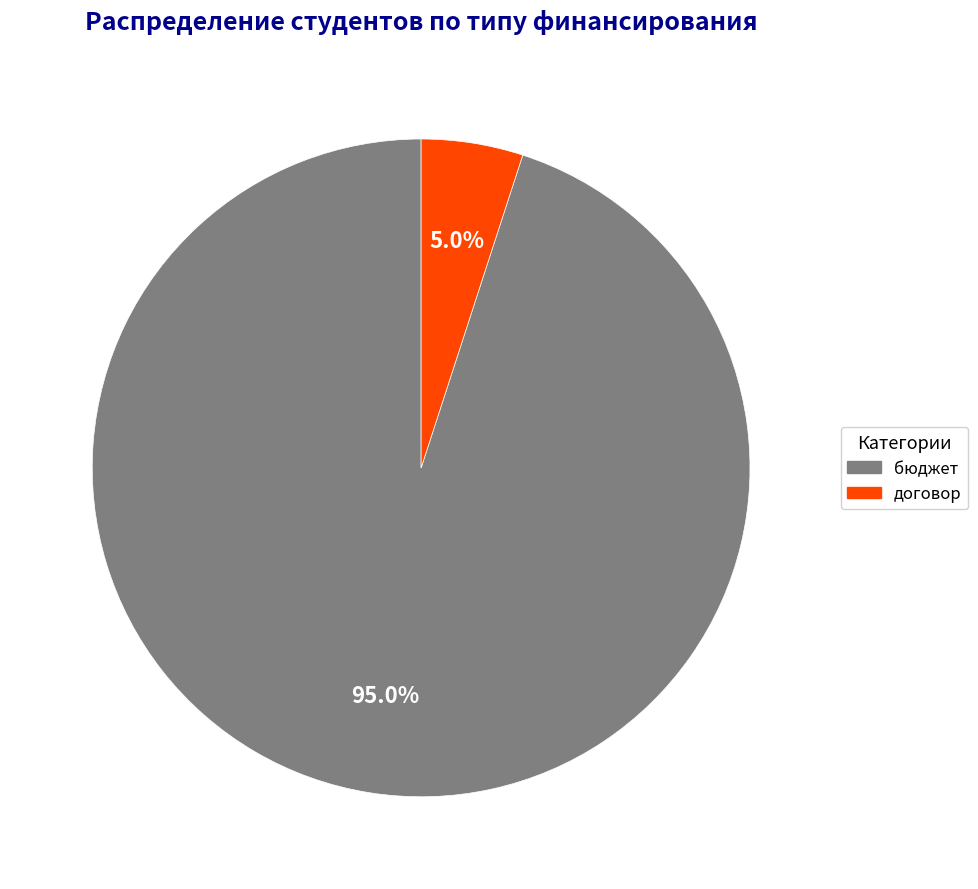

Count the number of slices in the pie.

2